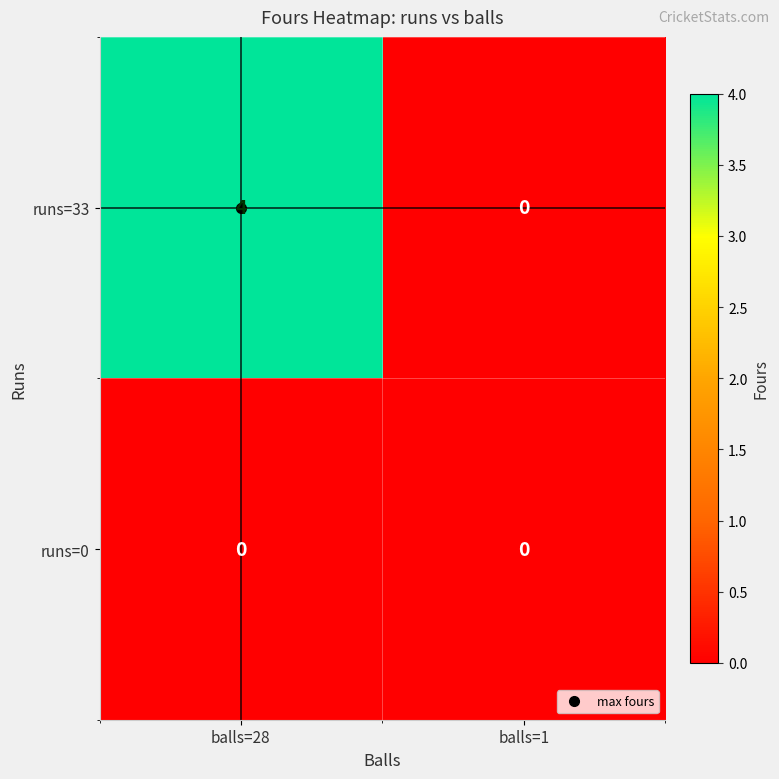

List the series in order of their overall mean, highest first.

runs=33, runs=0